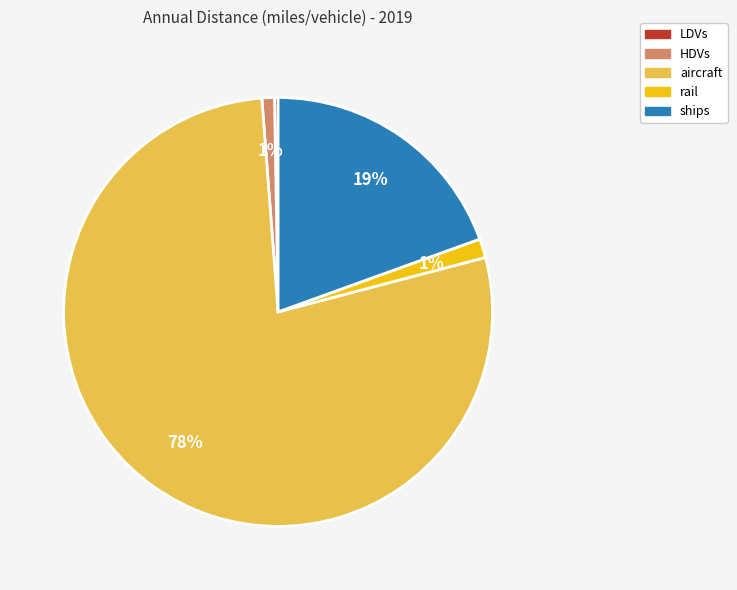

Is the sum of aircraft and ships greater than half?

Yes